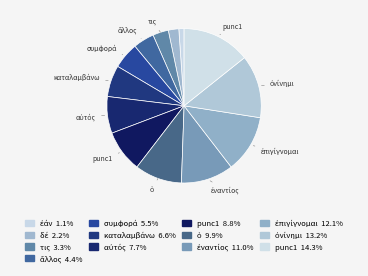

Rank the categories by value from highest to lowest.

punc1_2, ὀνίνημι, ἐπιγίγνομαι, ἐναντίος, ὁ, punc1, αὐτός, καταλαμβάνω, συμφορά, ἄλλος, τις, δέ, ἐάν